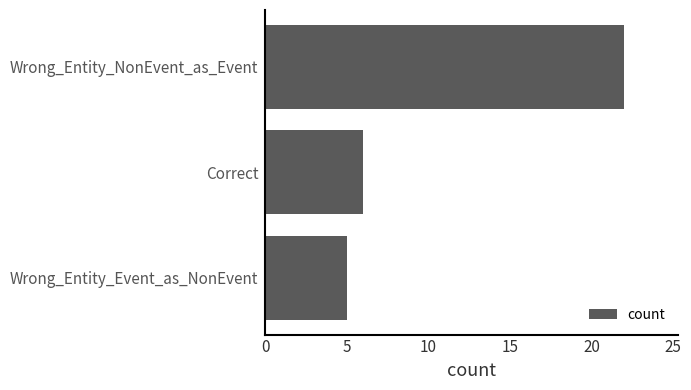

What is the difference between the maximum and minimum values?

17